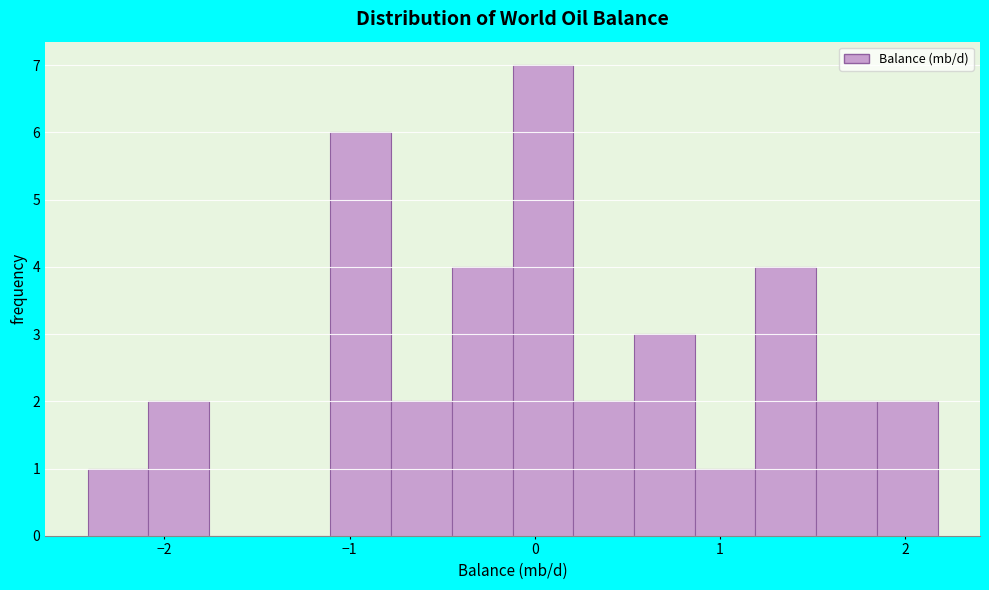

Around what value on the x-axis is the tallest bar? Give the approximate position of its centre, as read against the axis.

0.0